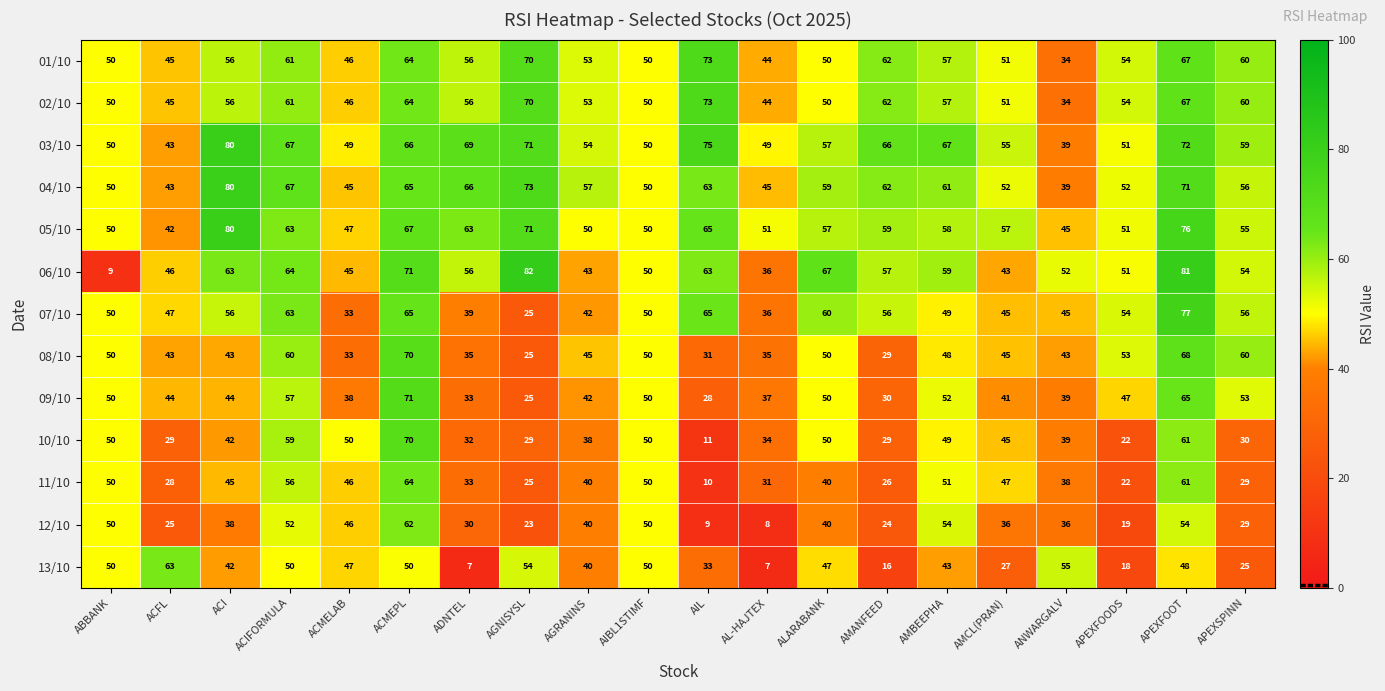

Is it true that 02/10 equals 83 at AGRANINS?

False